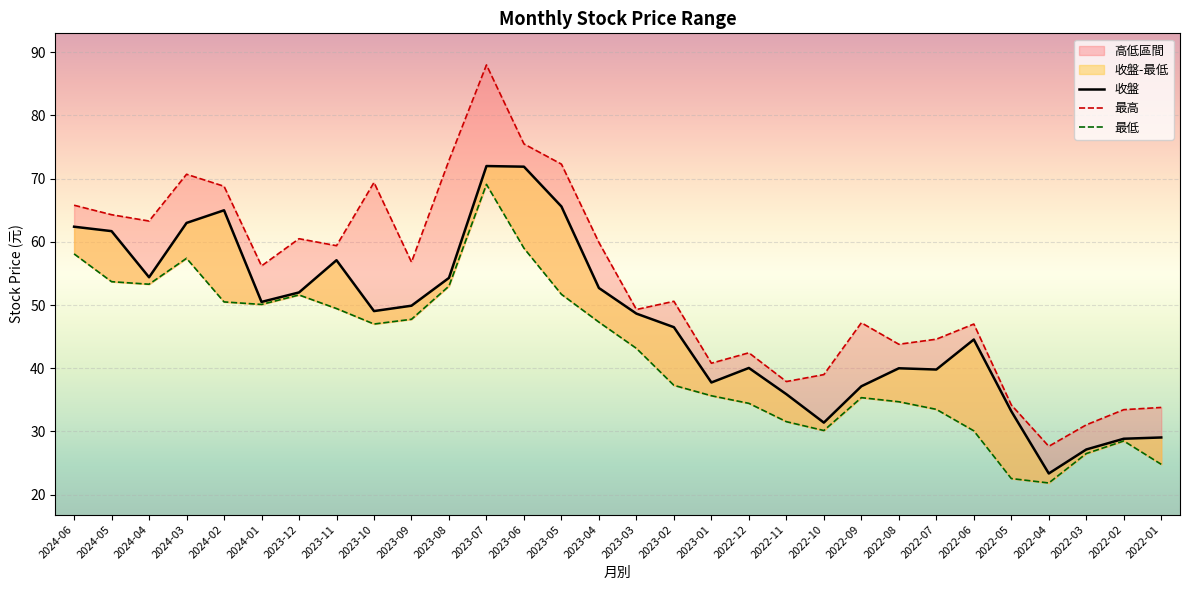

What is the label of the 2nd point from the left?

2024-05